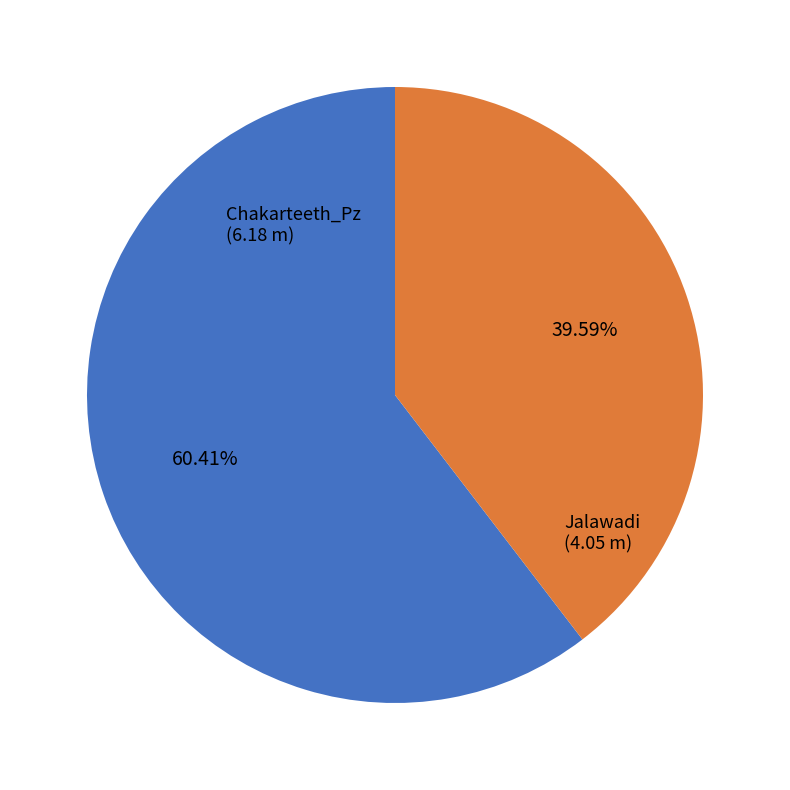

Count the number of slices in the pie.

2